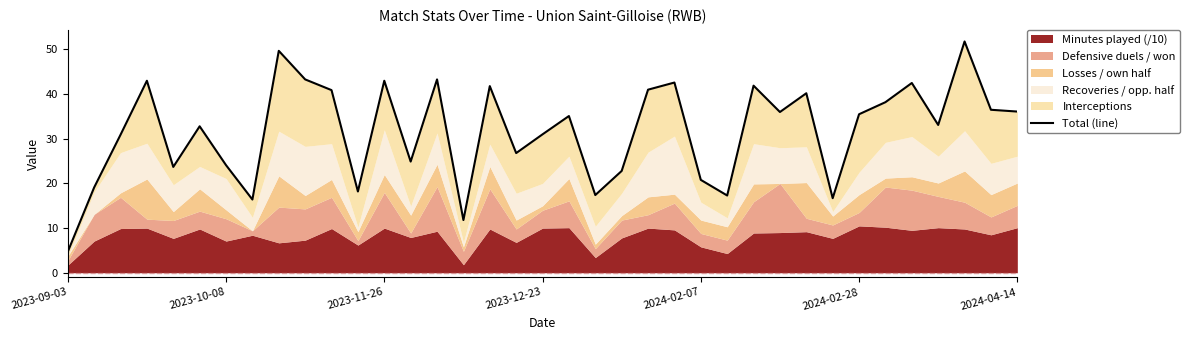

The value at 35 is 36.5. True or false?

True